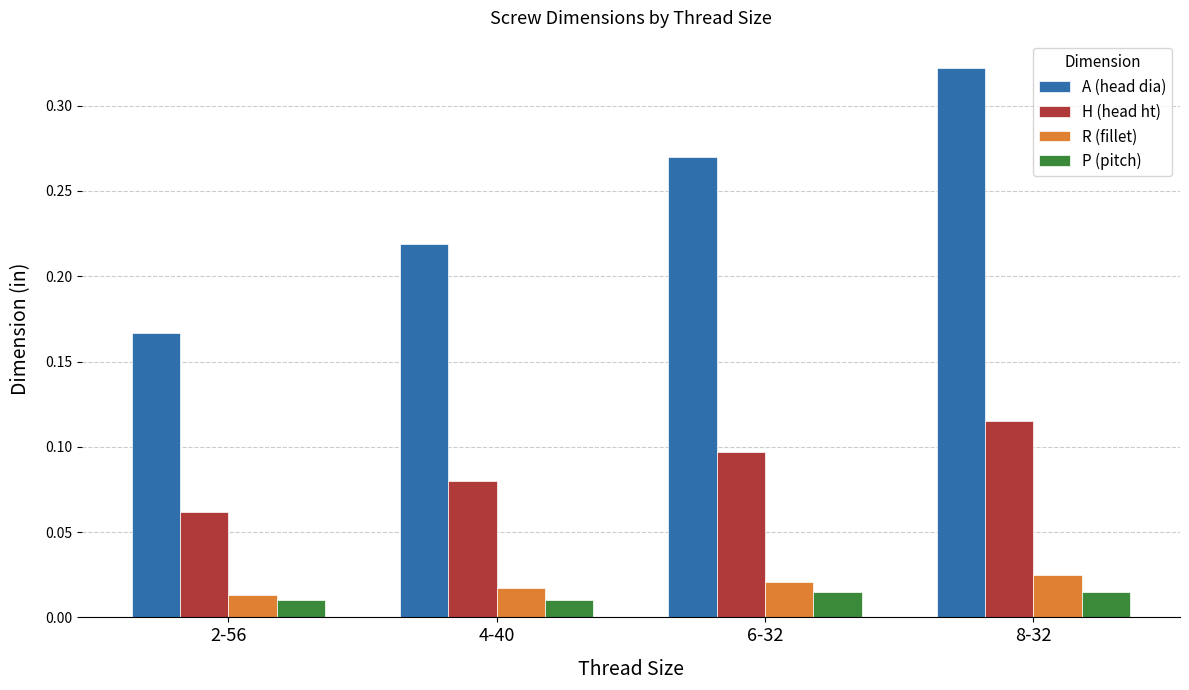

Which series has the largest range (max minus min)?

A (head dia)